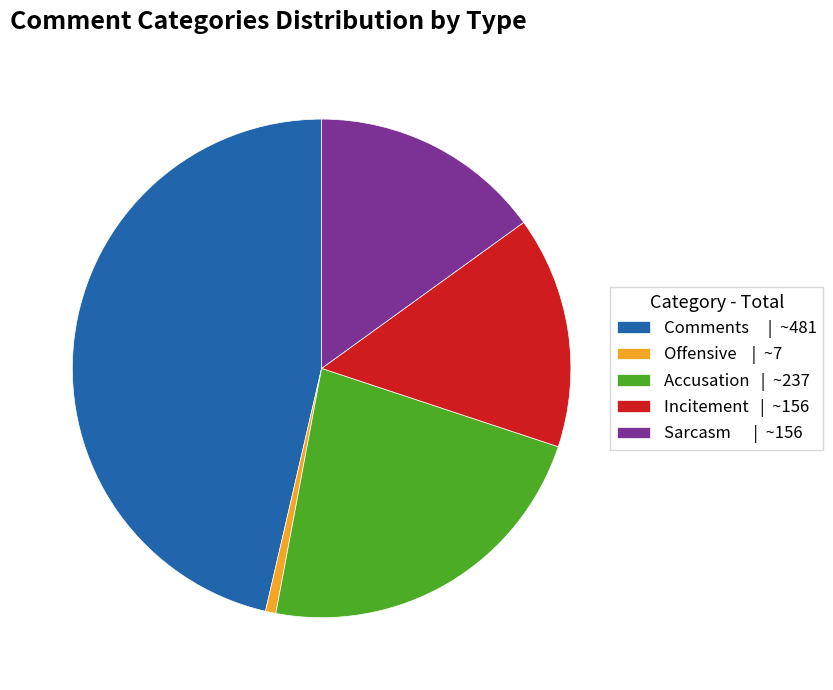

How many segments does this pie chart have?

5